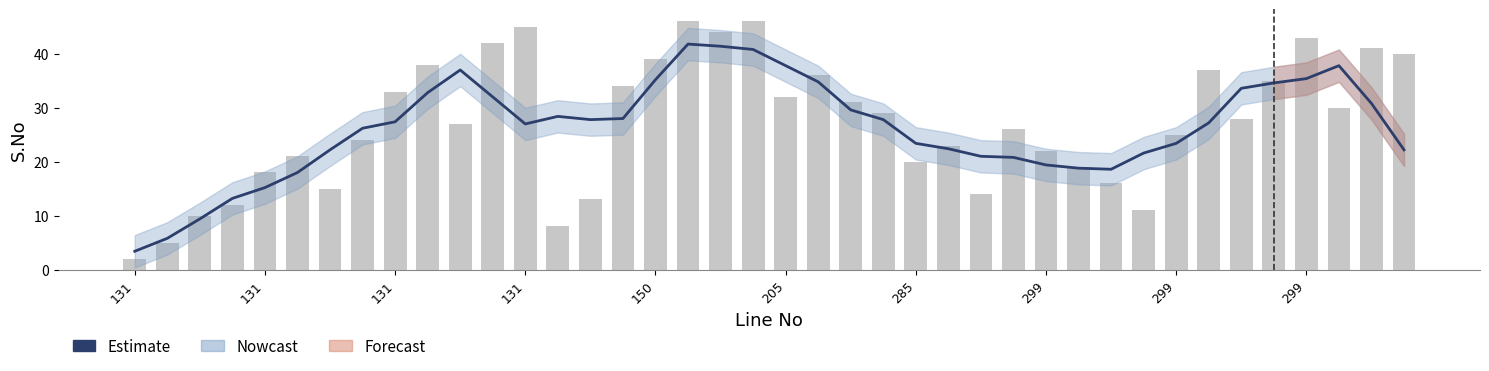

What is the difference between the second highest and second lowest values in the Estimate series?

35.6